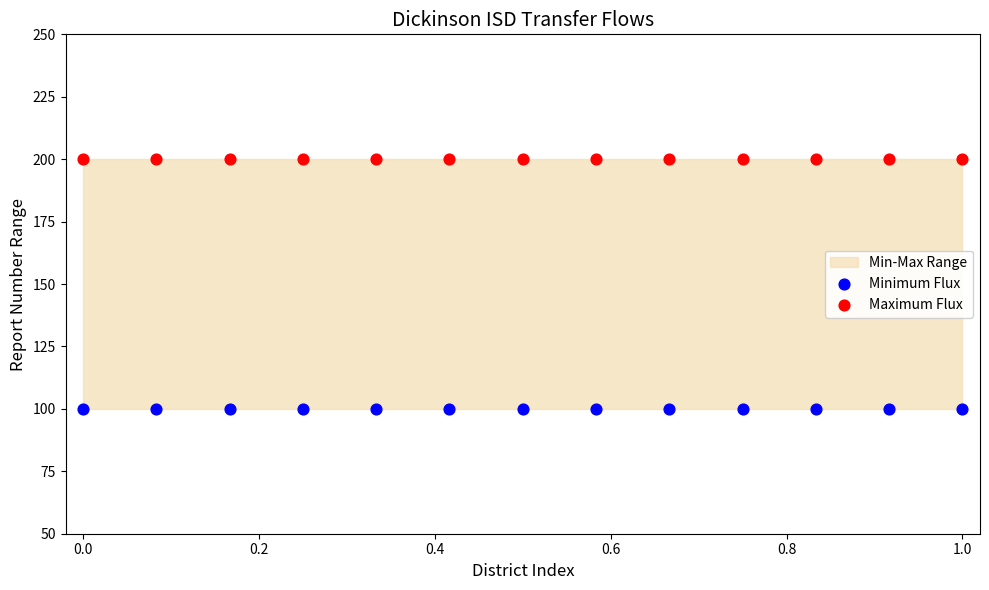

Which series has the widest spread of Y values?

Minimum Flux